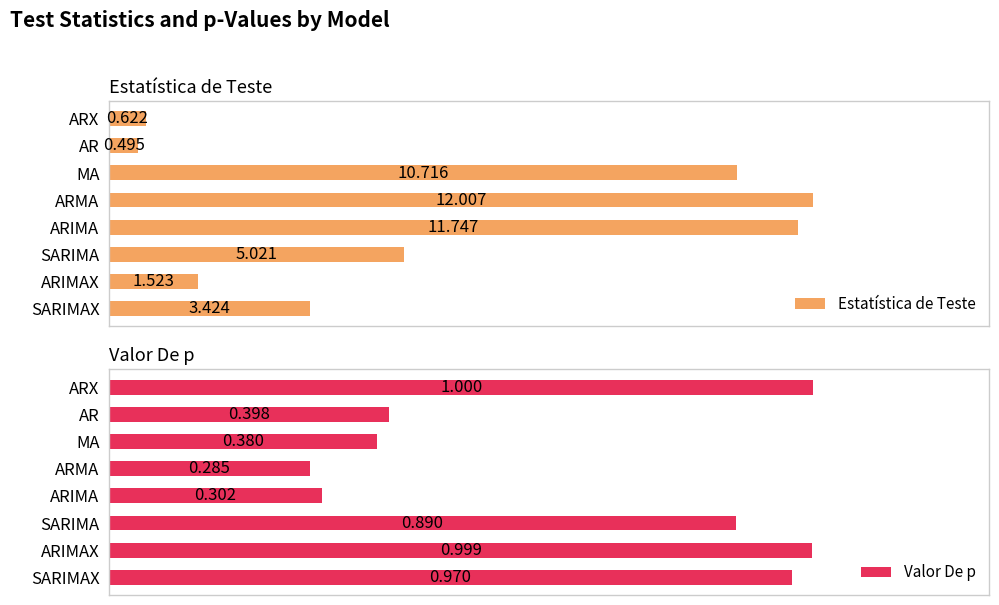

At which category is the sum across all series the highest?

6